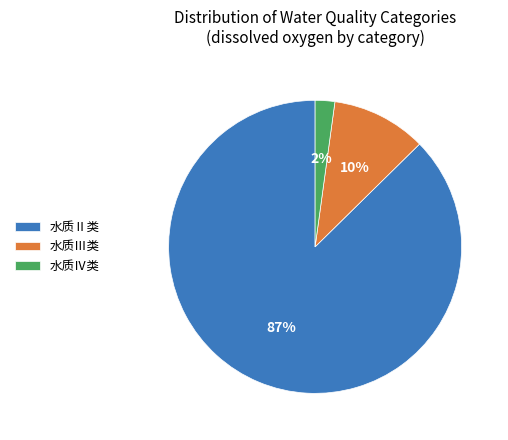

Does 水质Ⅲ类 account for over 50% of the chart?

No